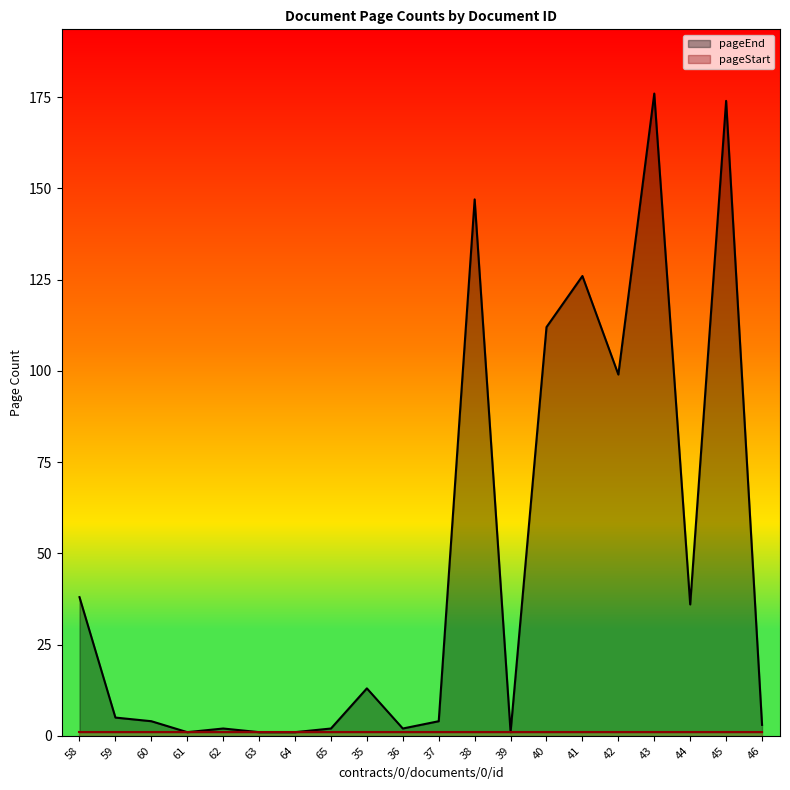

Which label corresponds to the largest value in the chart?

43